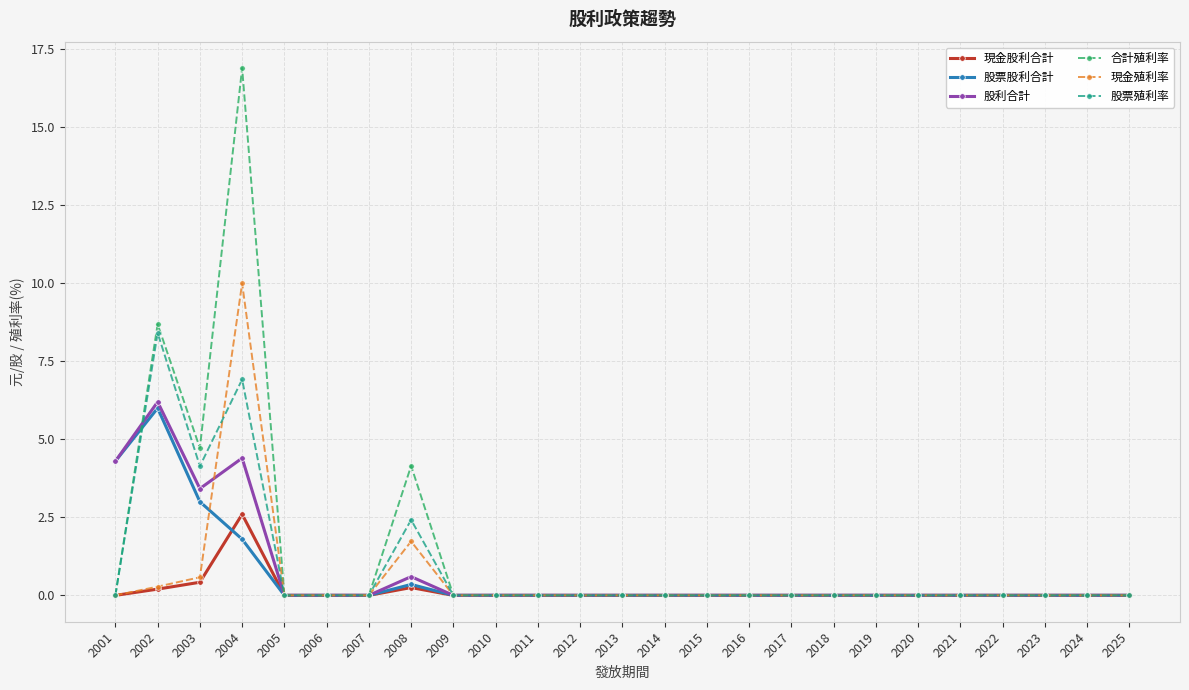

Count the number of data series in this chart.

6